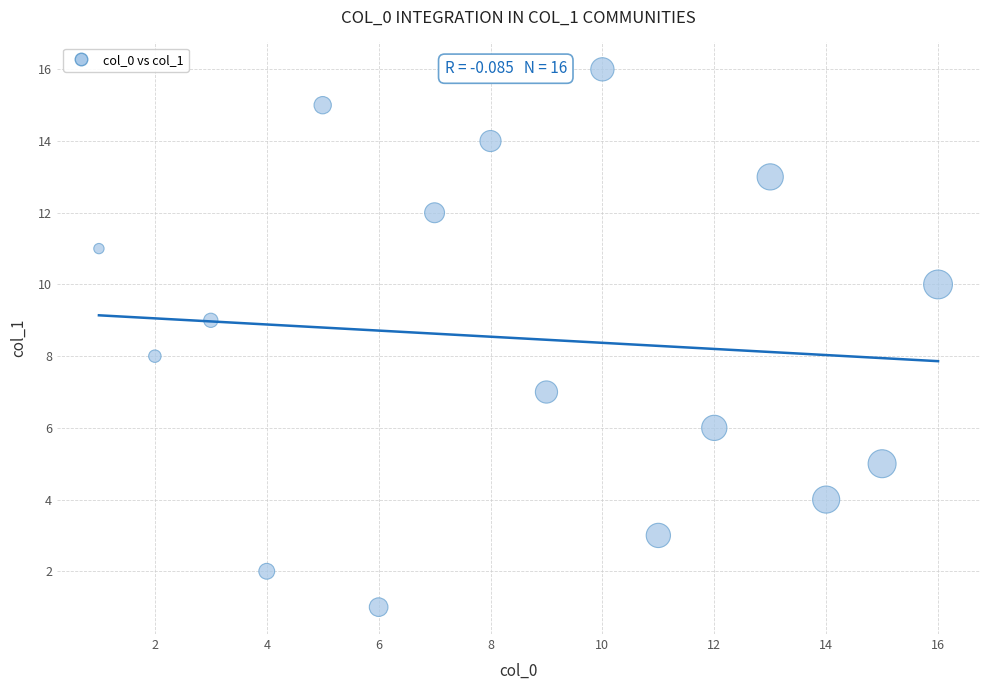

What is the range of X values (max minus min)?

15